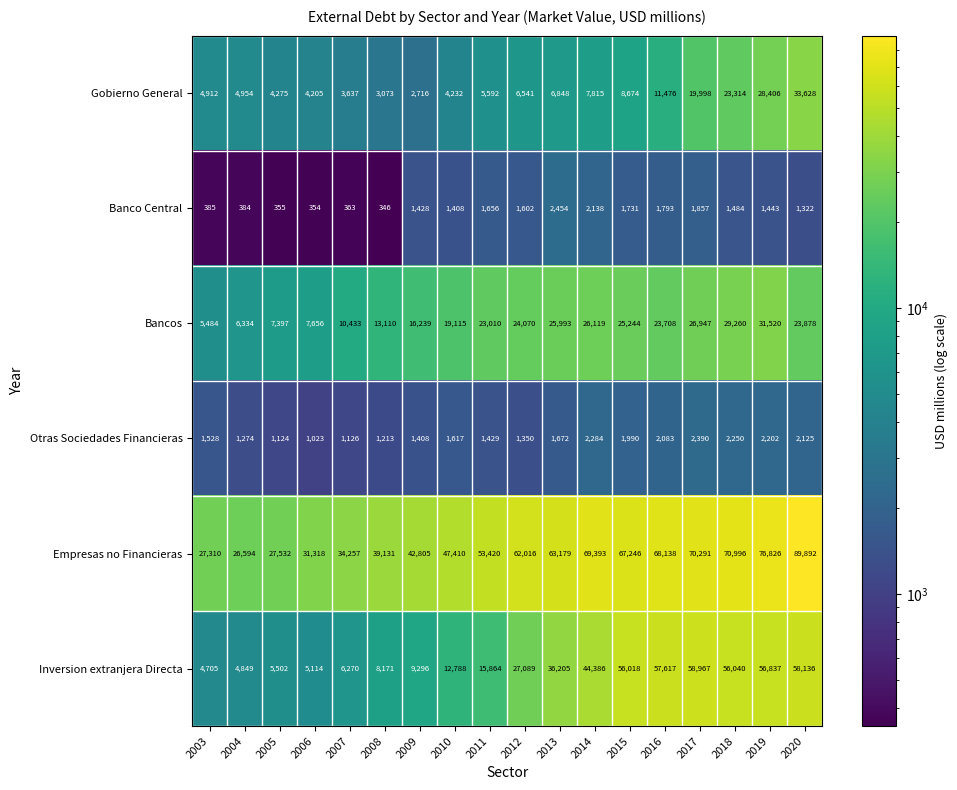

What is the difference between the second highest and minimum values in the Bancos series?

23776